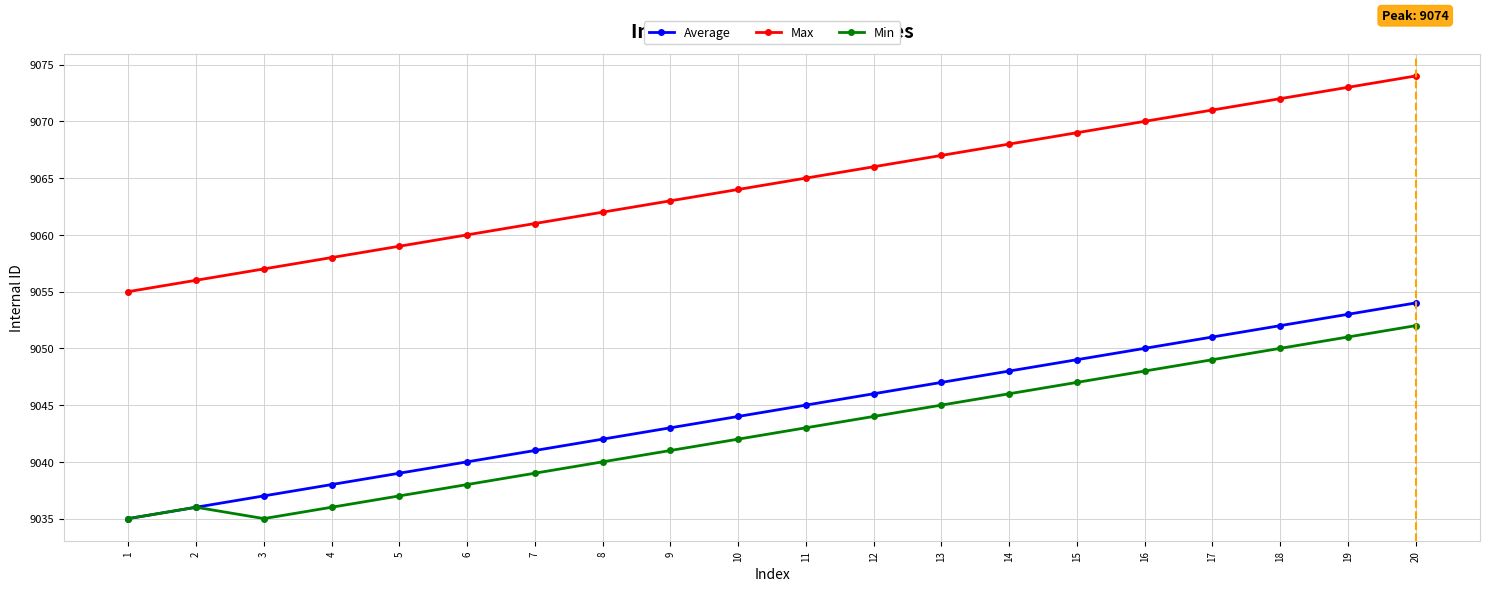

How many lines are shown in the chart?

3